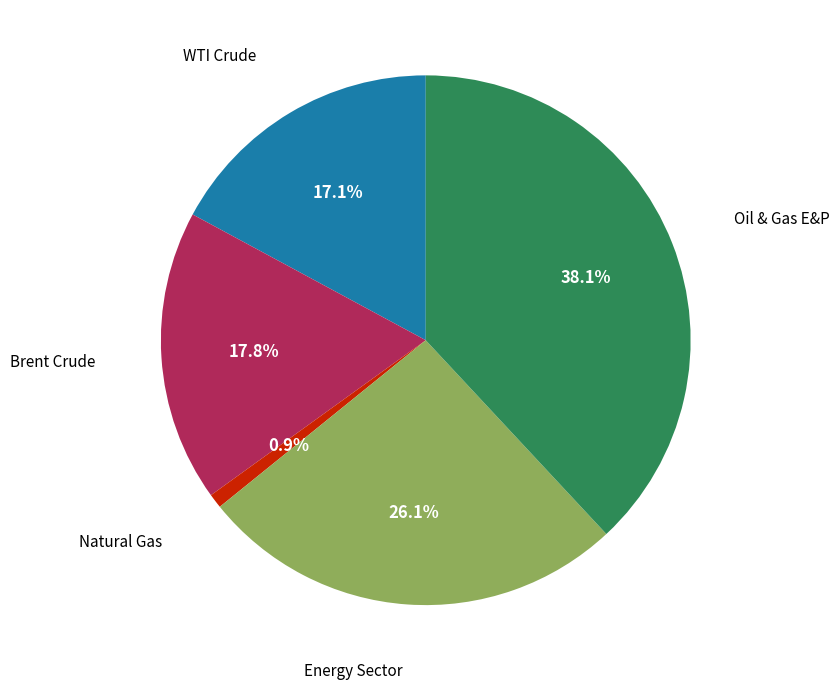

Is there a majority slice in this chart?

No